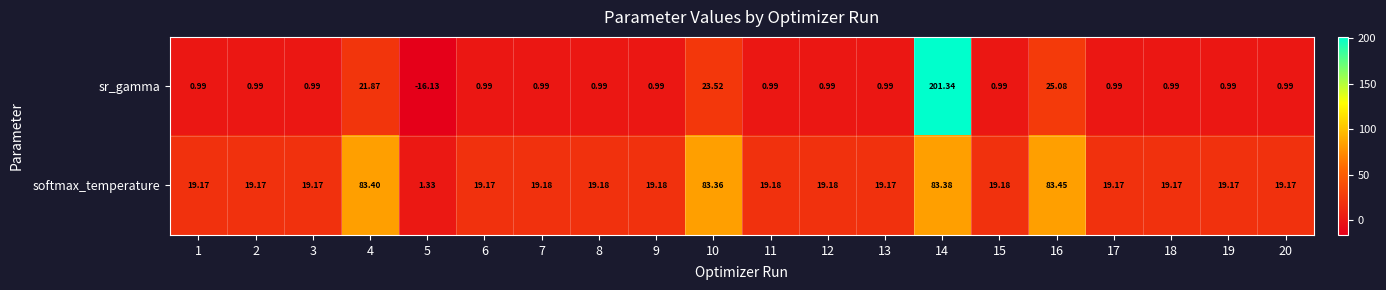

Is the value of sr_gamma at 3 greater than the value of softmax_temperature at 15?

No